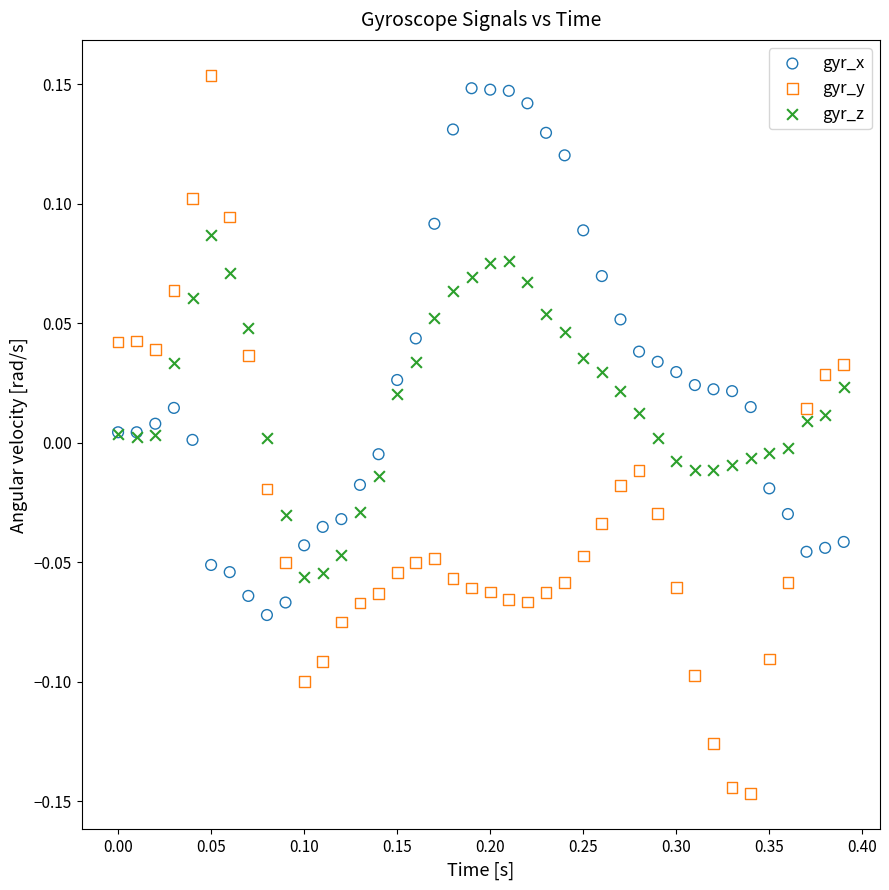

What is the X range (max minus min) for the scatter plot?

0.4